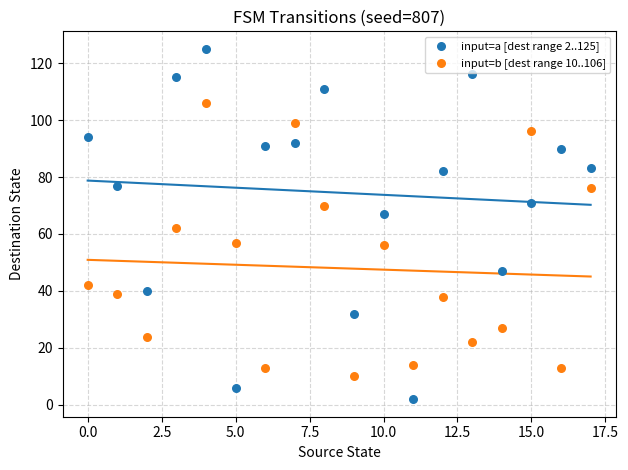

Which series has the widest spread of Y values?

input=a [dest range 2..125]